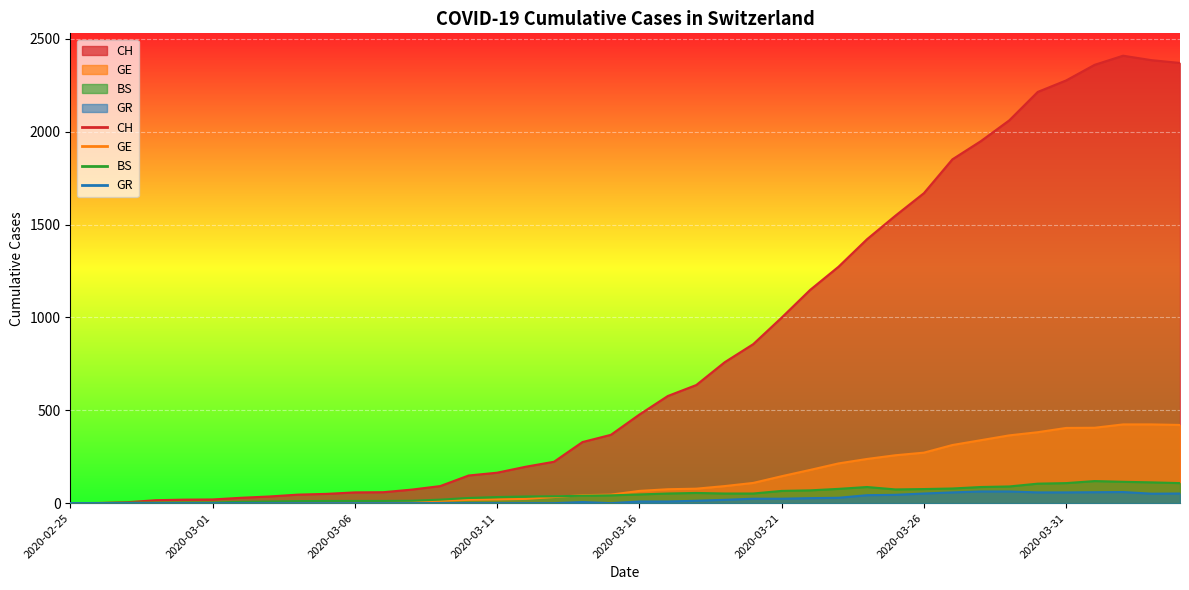

Rank the categories by CH value from highest to lowest.

2020-04-02, 2020-04-03, 2020-04-04, 2020-04-01, 2020-03-31, 2020-03-30, 2020-03-29, 2020-03-28, 2020-03-27, 2020-03-26, 2020-03-25, 2020-03-24, 2020-03-23, 2020-03-22, 2020-03-21, 2020-03-20, 2020-03-19, 2020-03-18, 2020-03-17, 2020-03-16, 2020-03-15, 2020-03-14, 2020-03-13, 2020-03-12, 2020-03-11, 2020-03-10, 2020-03-09, 2020-03-08, 2020-03-07, 2020-03-06, 2020-03-05, 2020-03-04, 2020-03-03, 2020-03-02, 2020-03-01, 2020-02-29, 2020-02-28, 2020-02-27, 2020-02-26, 2020-02-25